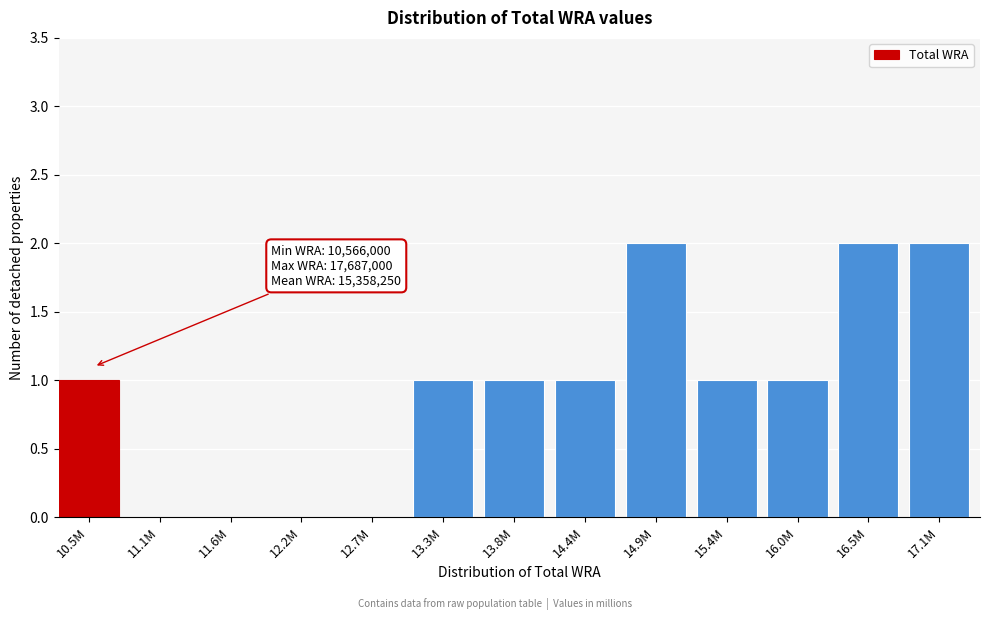

Reading left to right, extract all data points from this chart.

10.5M=1	11.1M=0	11.6M=0	12.2M=0	12.7M=0	13.3M=1	13.8M=1	14.4M=1	14.9M=2	15.4M=1	16.0M=1	16.5M=2	17.1M=2